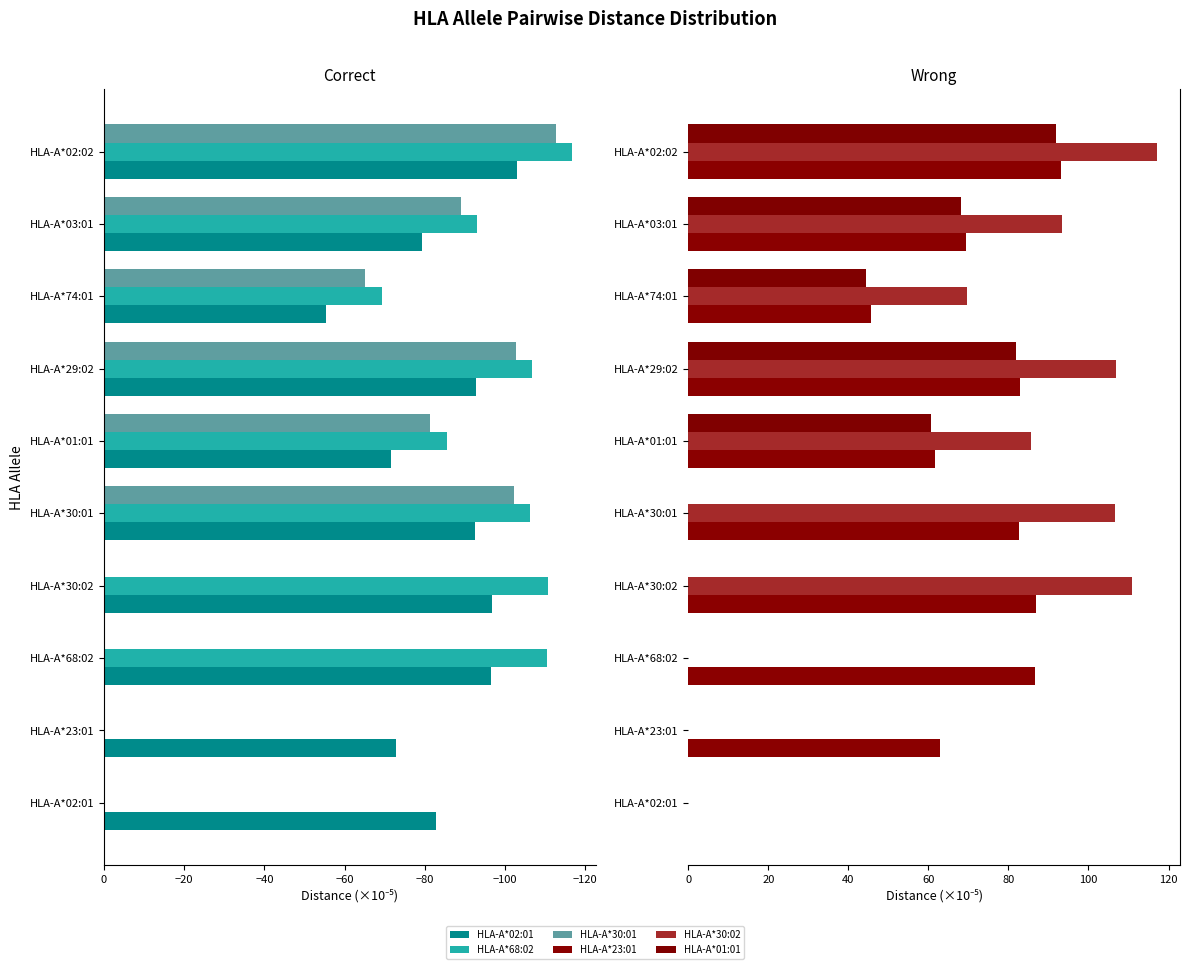

What is the difference between the highest and lowest values at HLA-A*68:02?

197.2